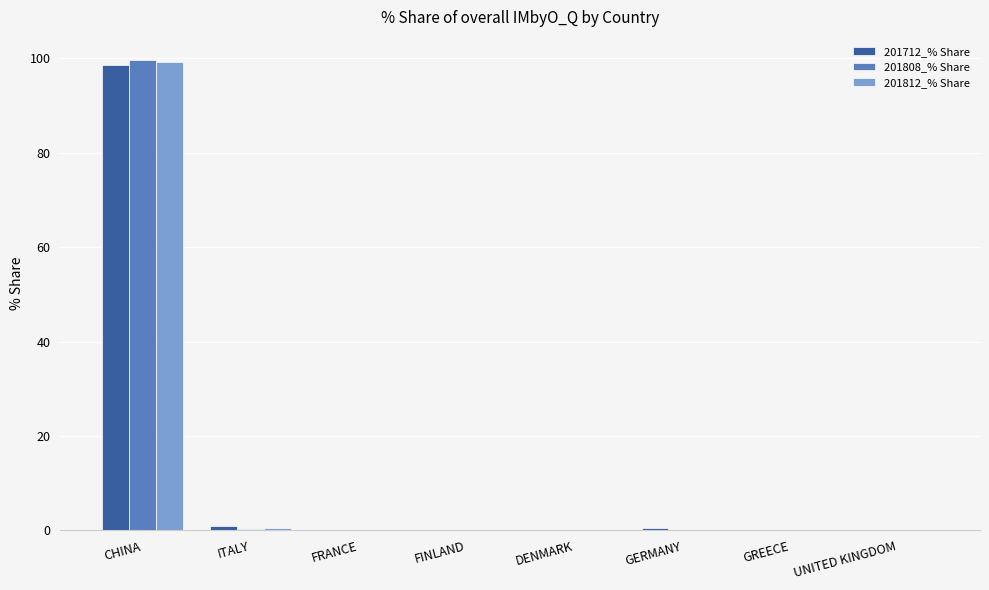

How many categories are shown in the chart?

8